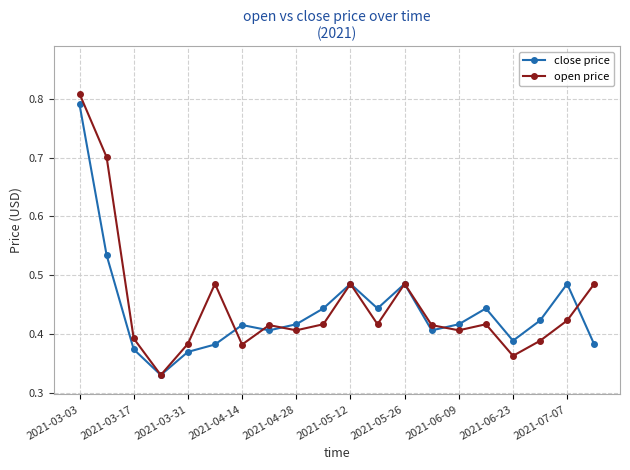

True or false: open price has more than 0 interior local peaks.

True